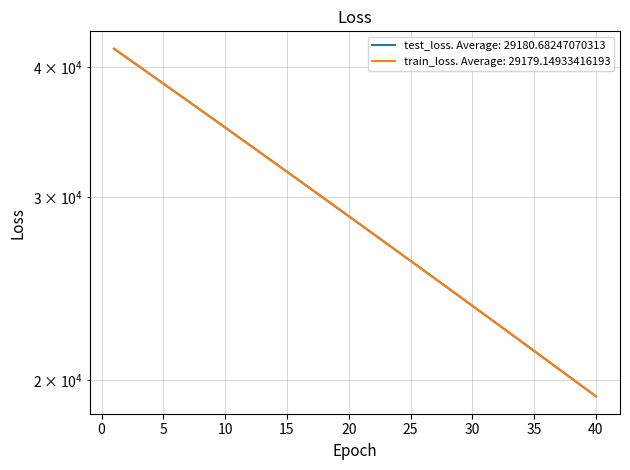

Is it true that test_loss equals 34522.1 at 40?

False